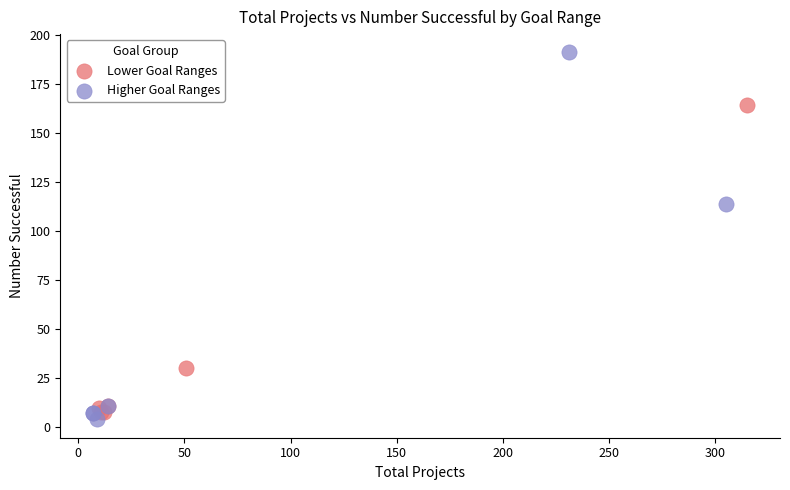

Which series has the largest Y range (max minus min)?

Higher Goal Ranges